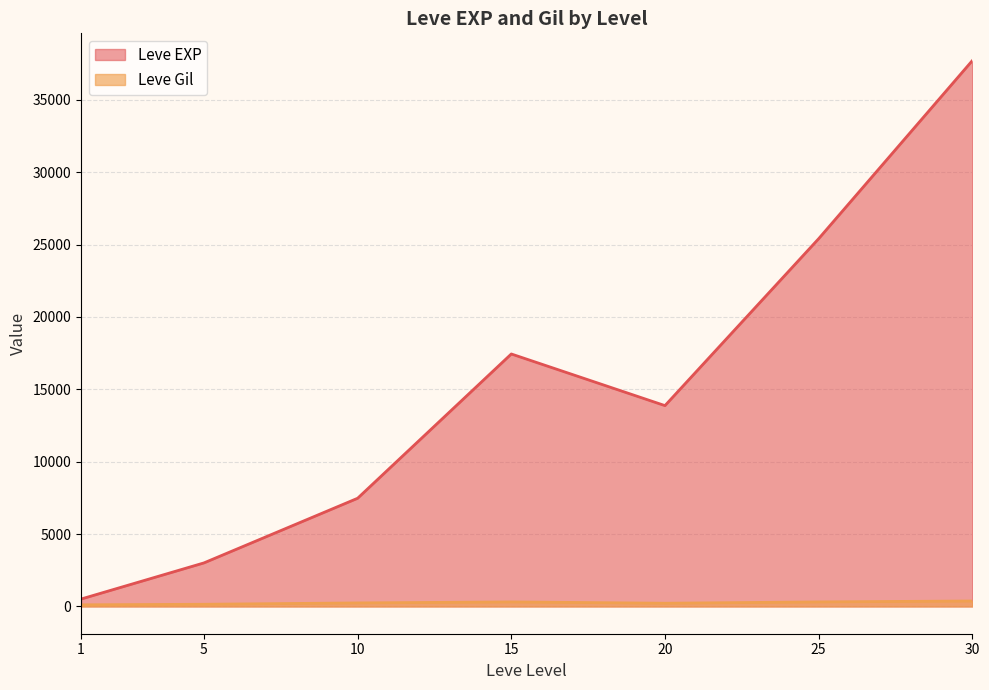

Which series has the widest spread of values?

Leve EXP